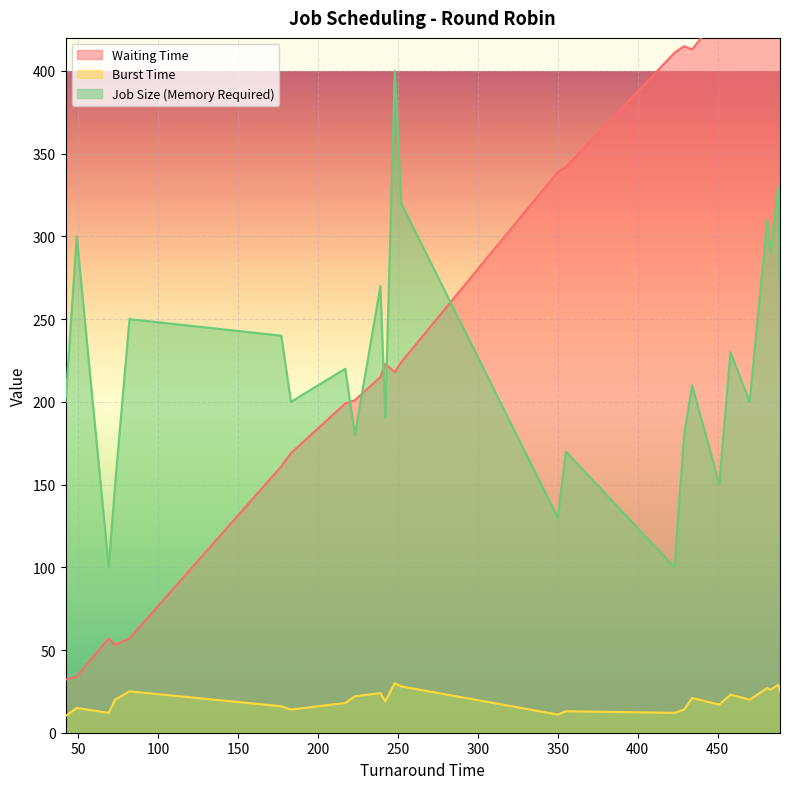

What is the maximum value for Job Size (Memory Required)?

400